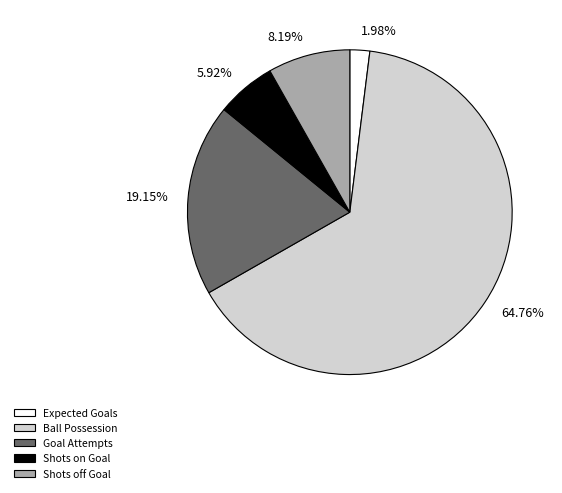

How many segments does this pie chart have?

5